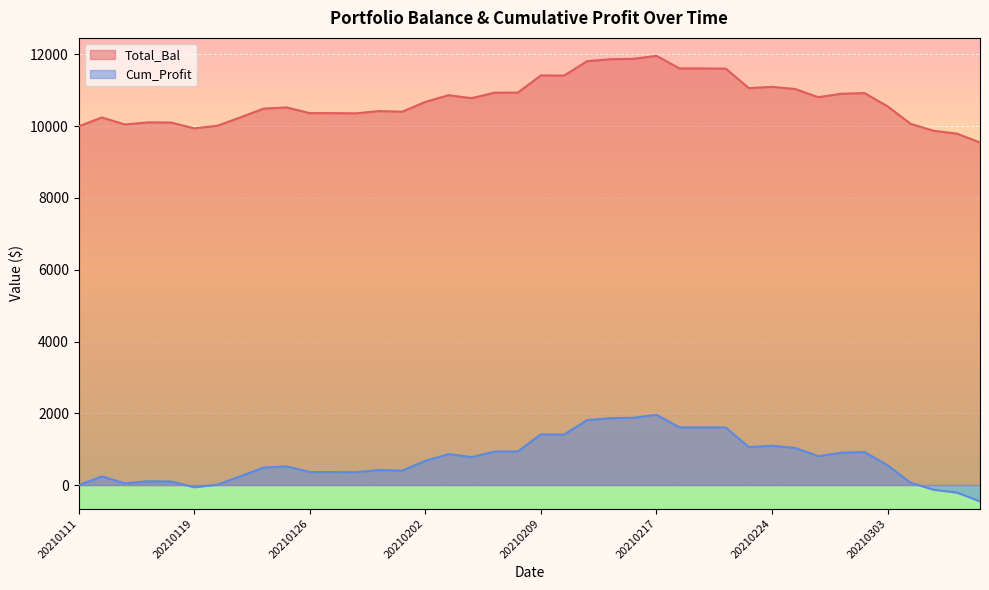

The Cum_Profit series shows 13534.4 at 20210113. True or false?

False